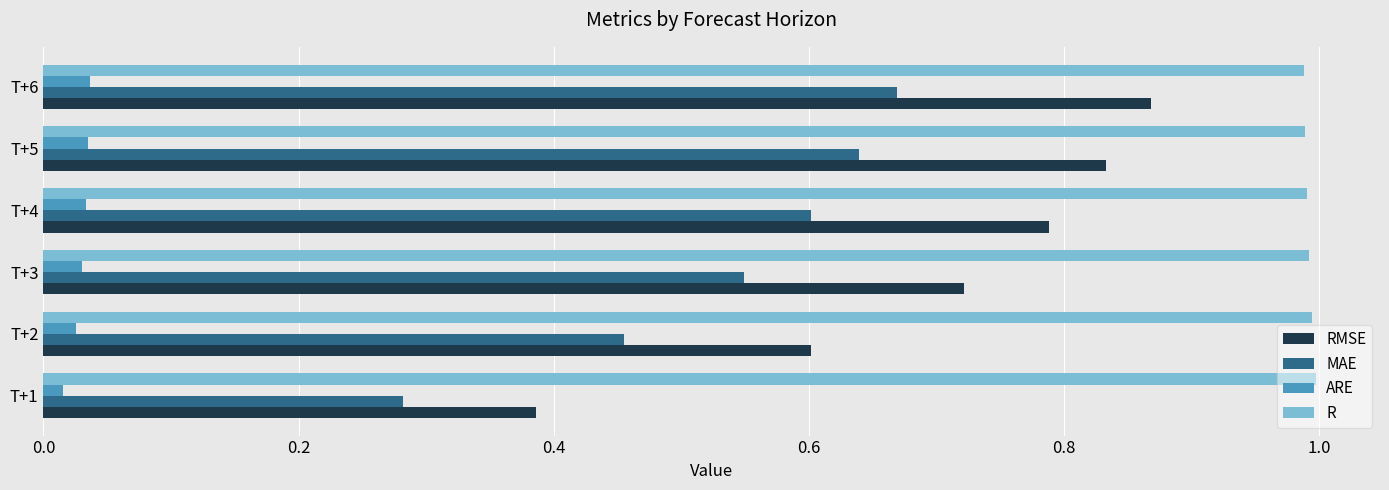

What is the sum of the R values at T+4 and T+6?

2.0